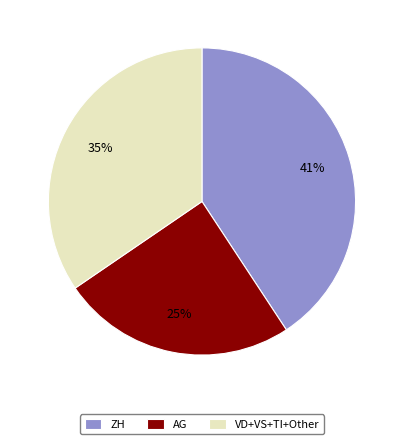

To the nearest percent, what is the difference between the largest and smallest slice percentages?

16%